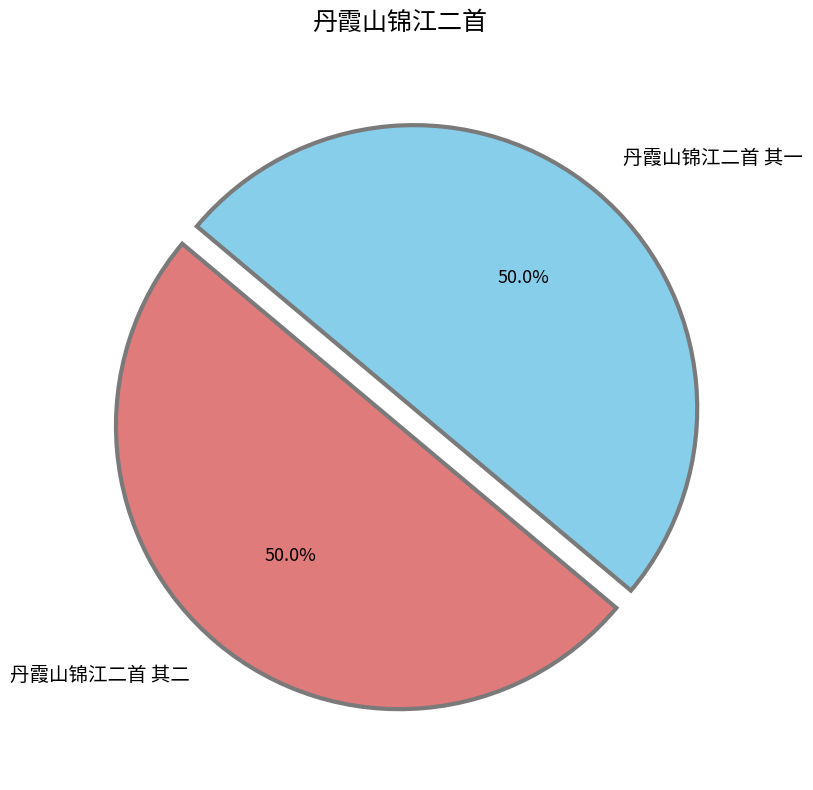

To the nearest percent, what portion does 丹霞山锦江二首 其二 represent?

50%